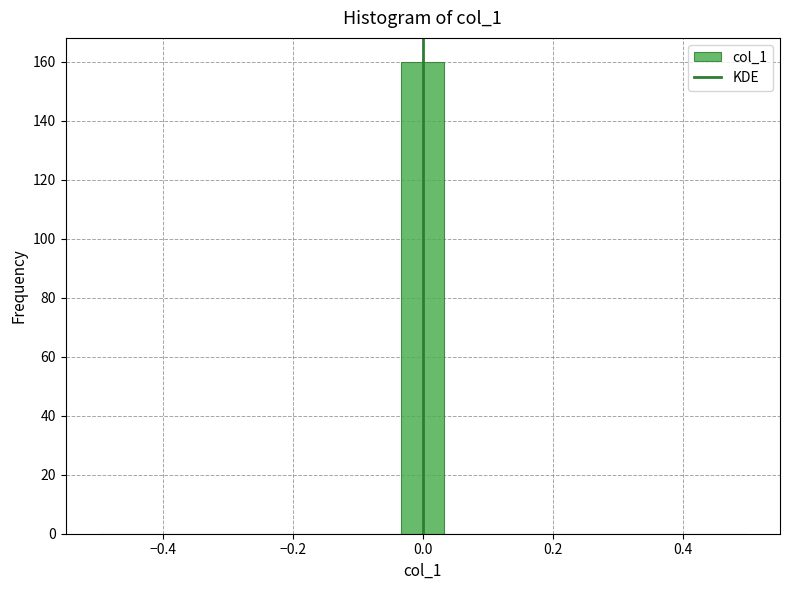

Around what value on the x-axis is the tallest bar? Give the approximate position of its centre, as read against the axis.

0.00